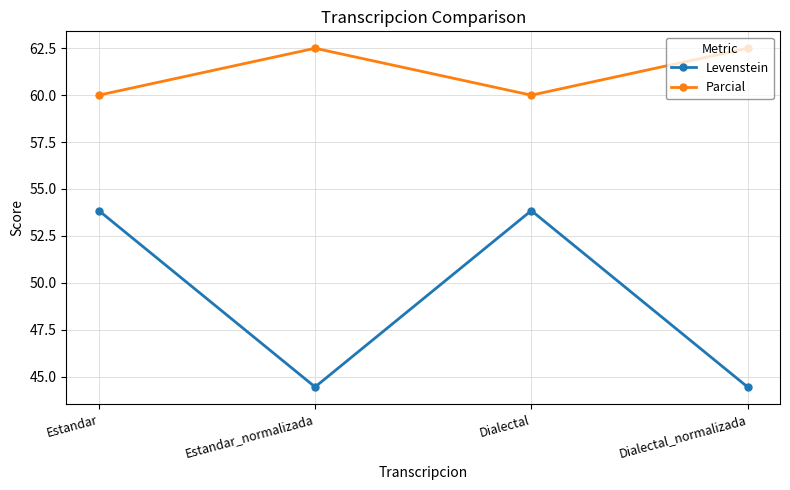

How many data points does each series have?

4